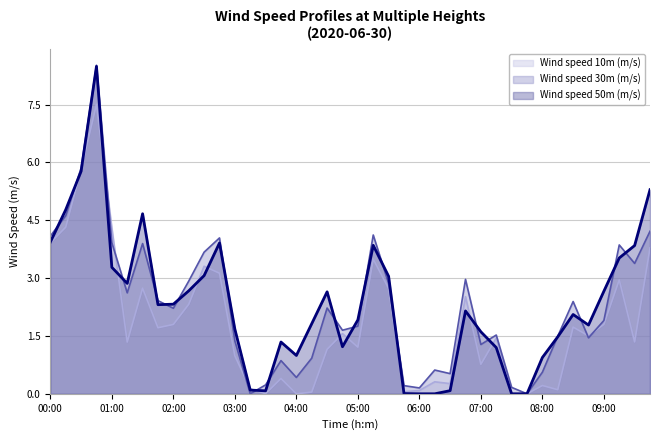

Rank the categories by Wind speed 30m (m/s) value from highest to lowest.

00:45, 00:30, 00:15, 09:45, 05:15, 00:00, 02:45, 01:00, 01:30, 09:15, 02:30, 09:30, 06:45, 02:15, 05:30, 01:15, 01:45, 08:30, 04:30, 02:00, 09:00, 05:00, 04:45, 07:15, 08:15, 08:45, 03:00, 07:00, 04:15, 03:45, 06:15, 08:00, 06:30, 04:00, 03:30, 05:45, 07:30, 06:00, 03:15, 07:45